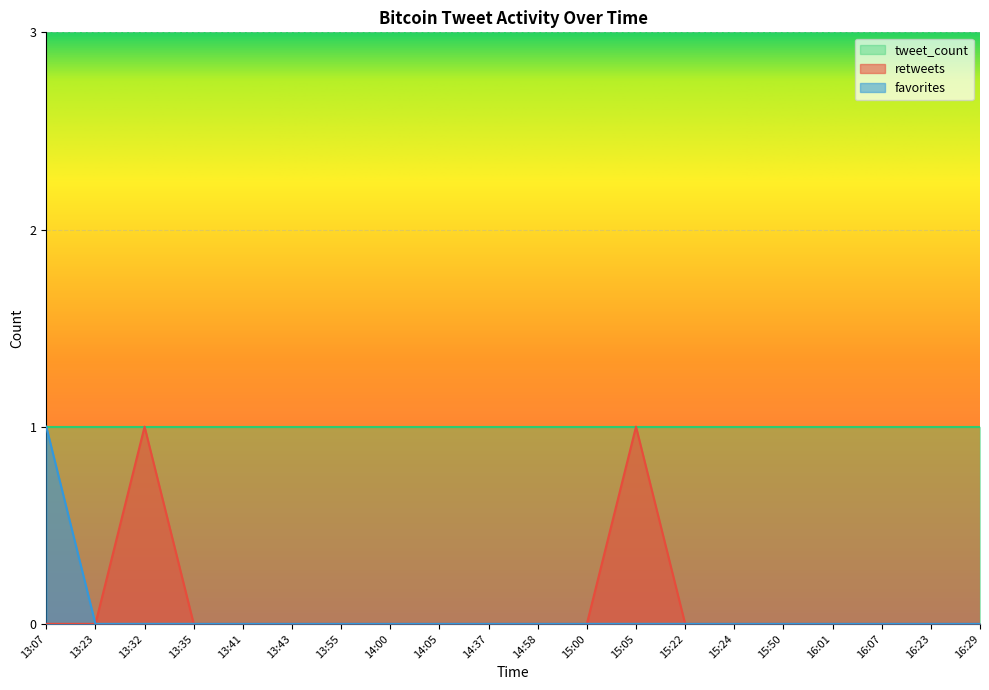

What is the difference between the favorites values at 13:07 and 15:50?

1